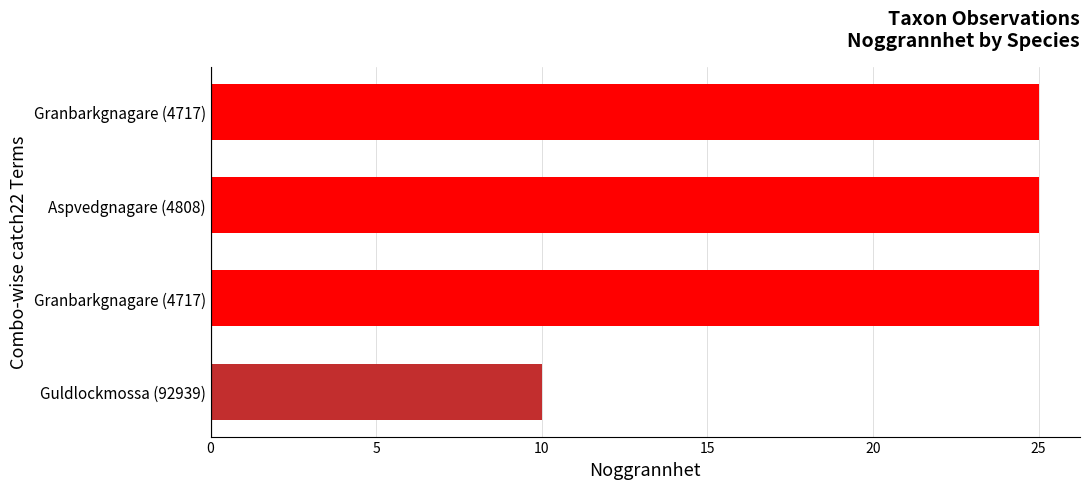

What is the greatest value displayed?

25